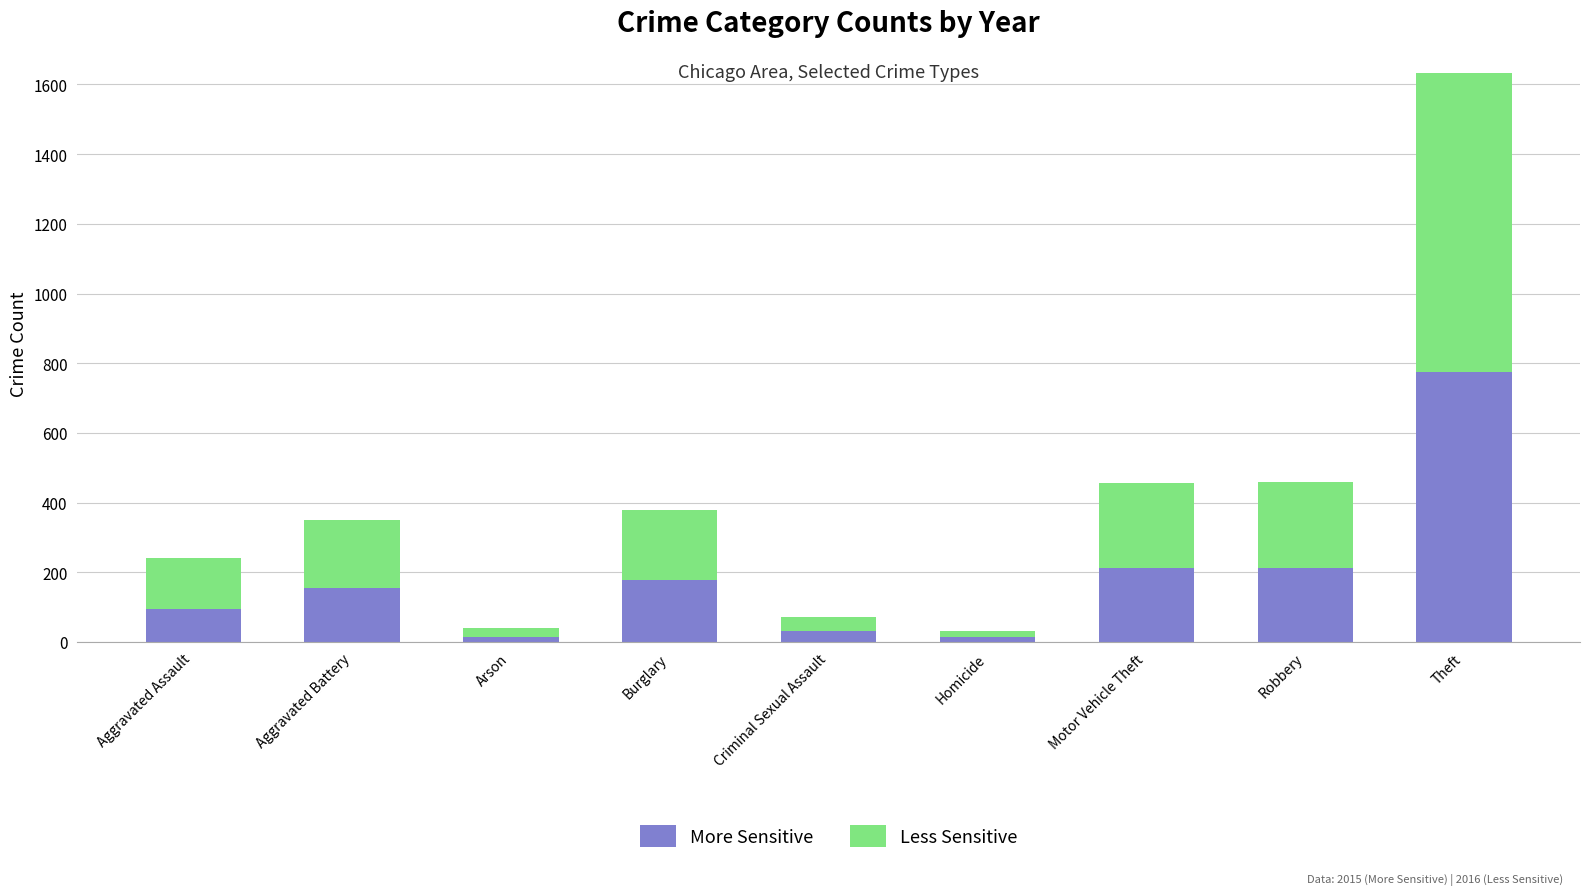

Does the chart contain stacked bars?

Yes